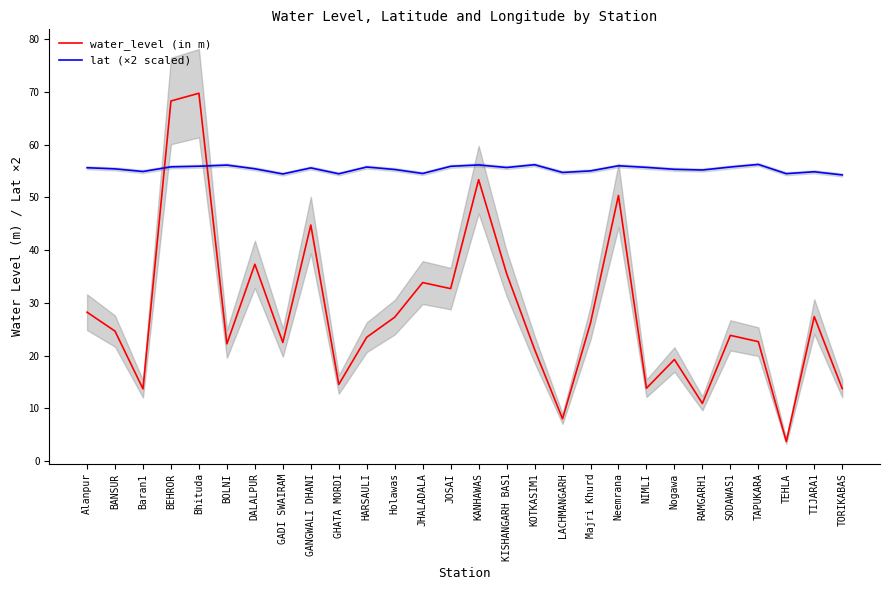

Rank the series by their average value, from lowest to highest.

water_level (in m), lat (×2 scaled)